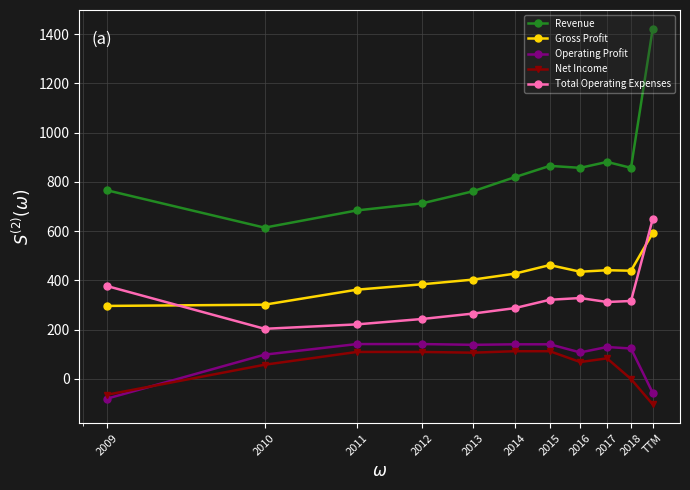

Which series has the largest total across all categories?

Revenue